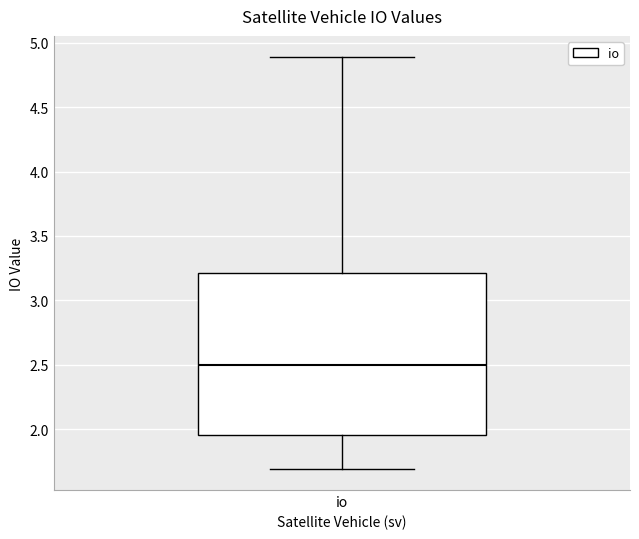

Read this box plot against the y-axis: the position of the median line, the range covered by the box, and the ends of both whiskers. The values are not printed on the chart, so give them approximately, as read against the axis.

median 2.50, box 1.95 to 3.20, whiskers 1.70 to 4.90